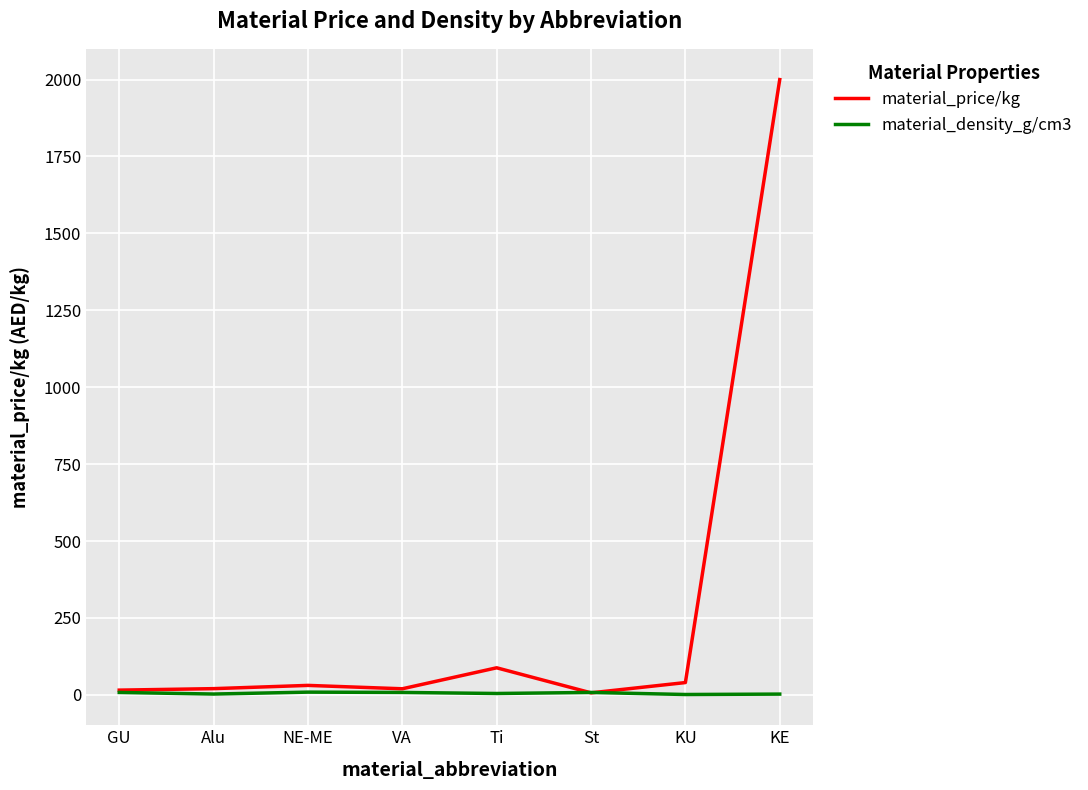

List the series in order of their overall mean, highest first.

material_price/kg, material_density_g/cm3